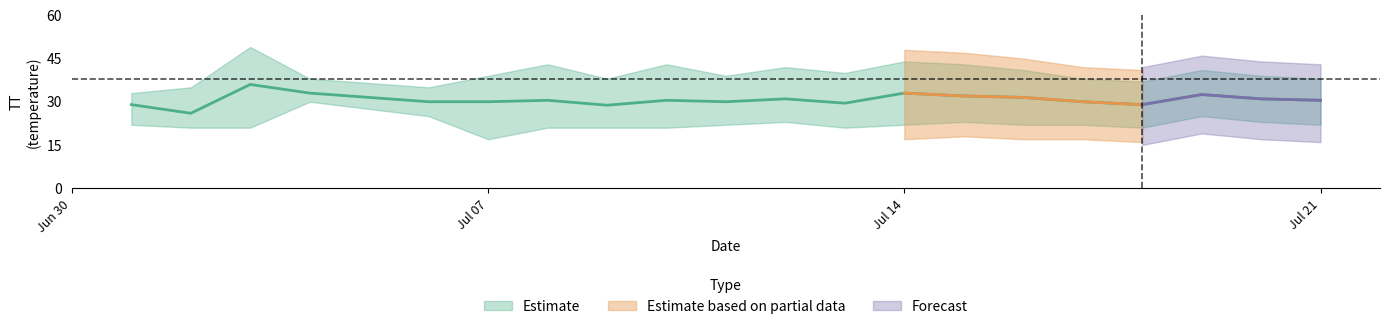

True or false: TT_mean has a value of 31.0 at 2015-07-20.

True